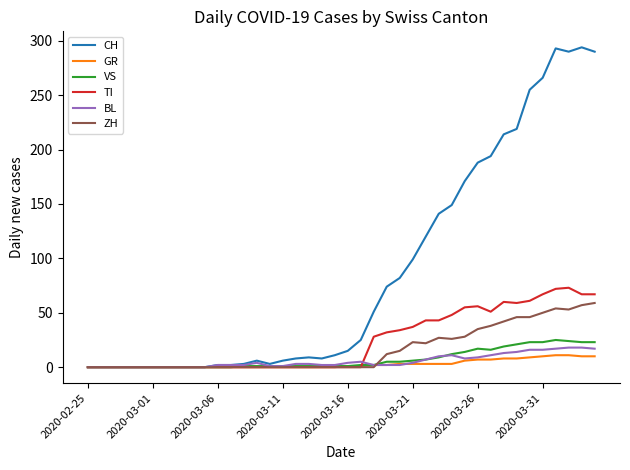

Which series has the widest spread of values?

CH